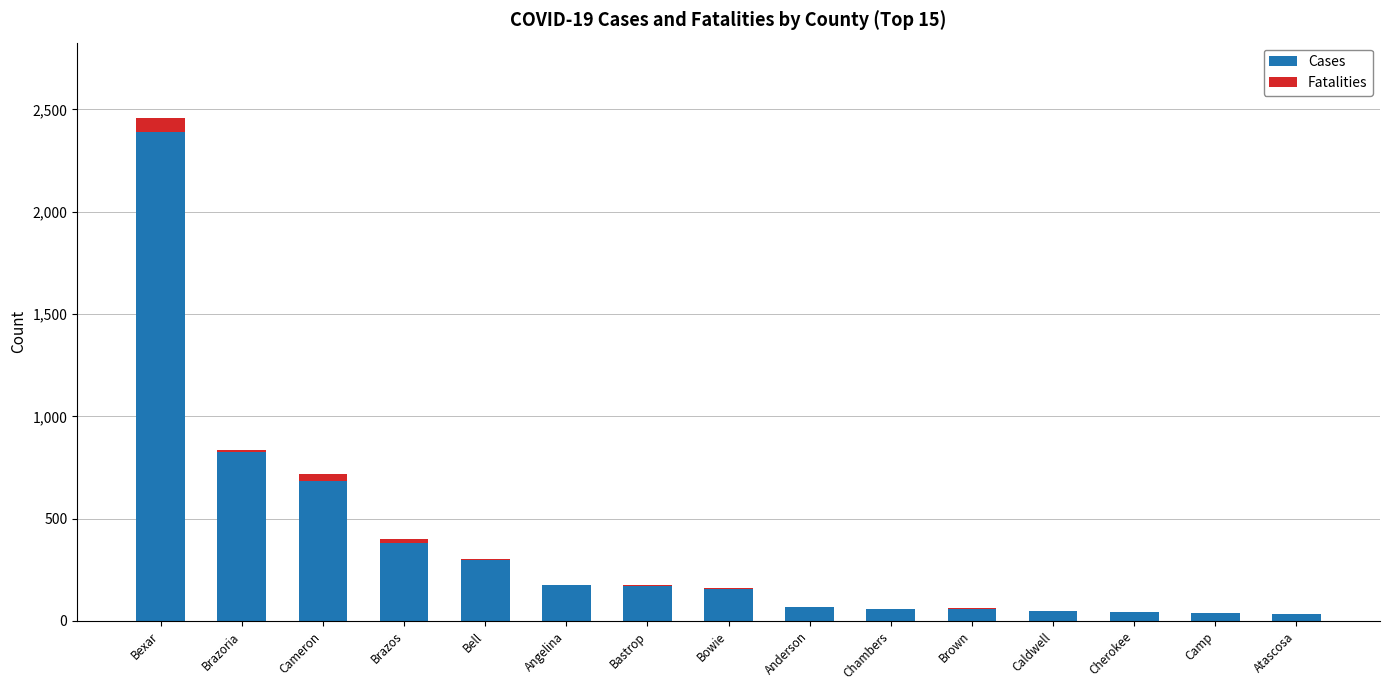

At which category is the sum across all series the highest?

Bexar